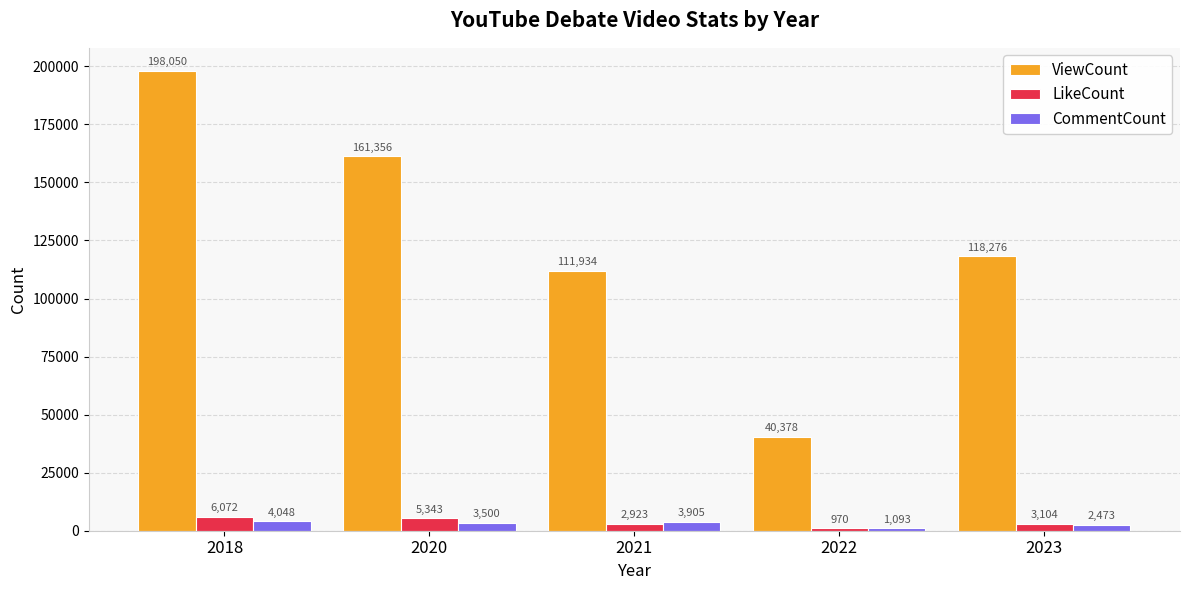

Reading left to right, transcribe all the data shown in this chart.

ViewCount: 2018=198050	2020=161356	2021=111934	2022=40378	2023=118276
LikeCount: 2018=6072	2020=5343	2021=2923	2022=970	2023=3104
CommentCount: 2018=4048	2020=3500	2021=3905	2022=1093	2023=2473